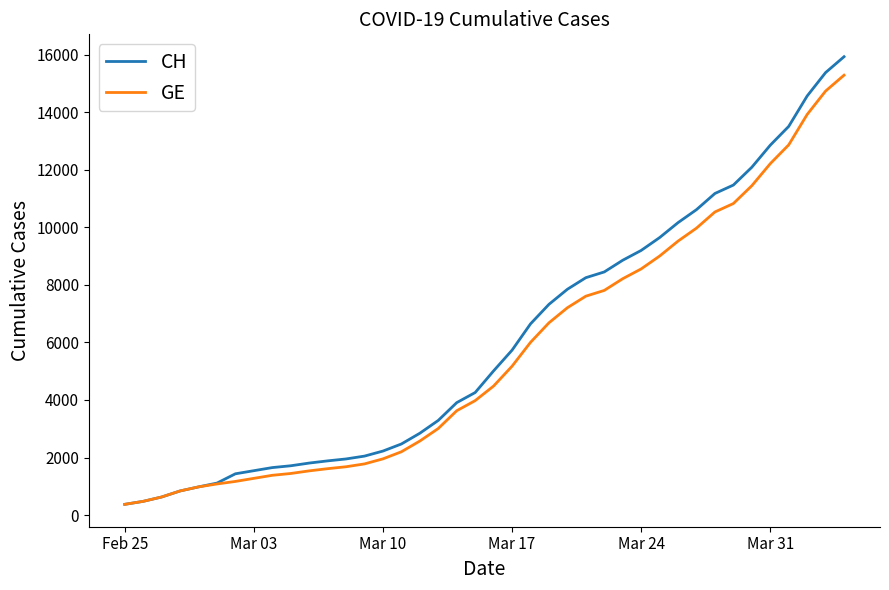

Which series has the largest range (max minus min)?

CH